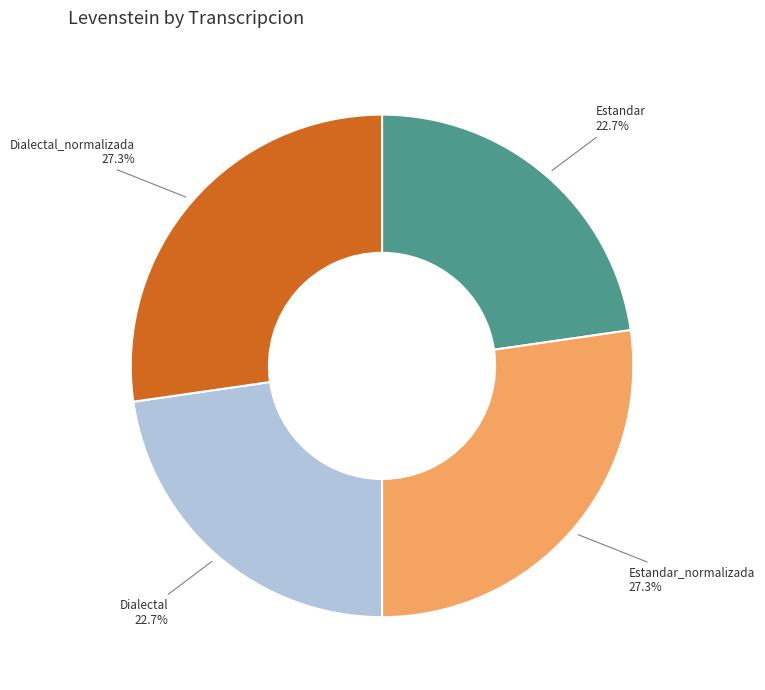

What is the ratio of the value at Dialectal to the value at Dialectal_normalizada?

0.8